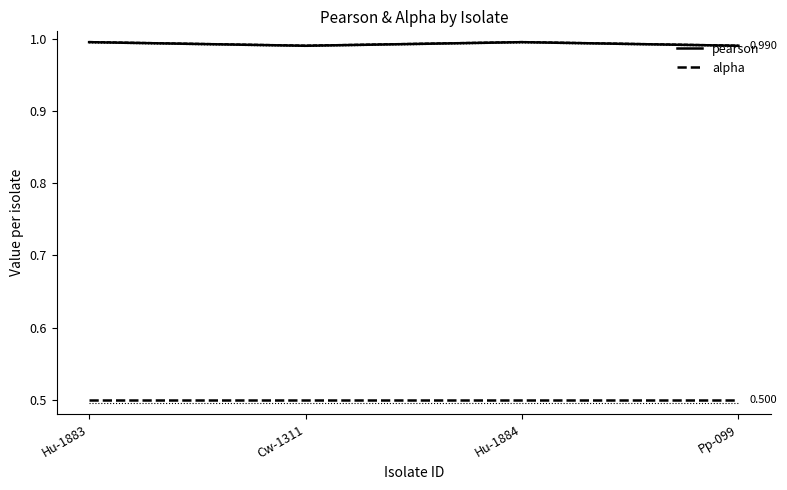

Does the chart have visible grid lines?

No